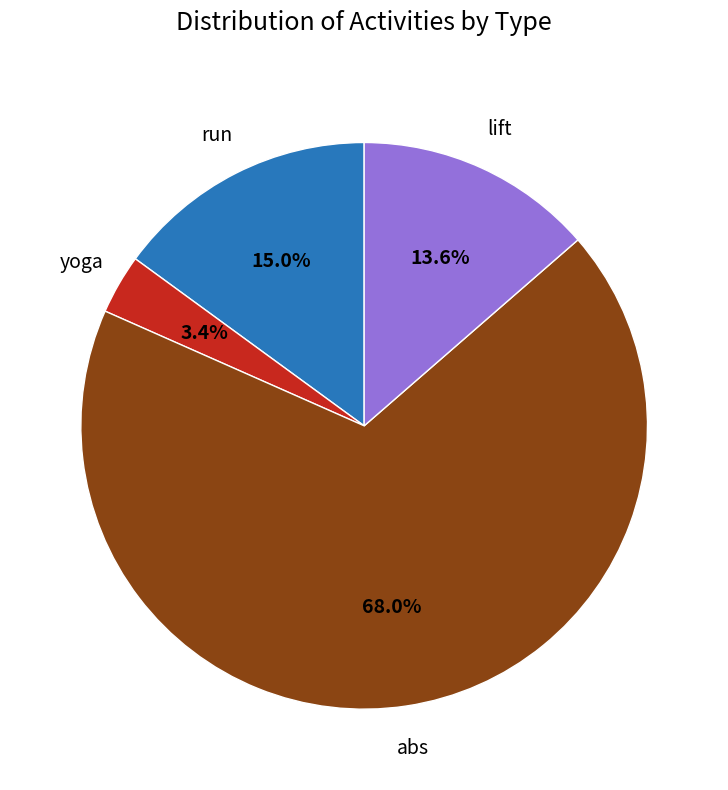

Is there a majority slice in this chart?

Yes